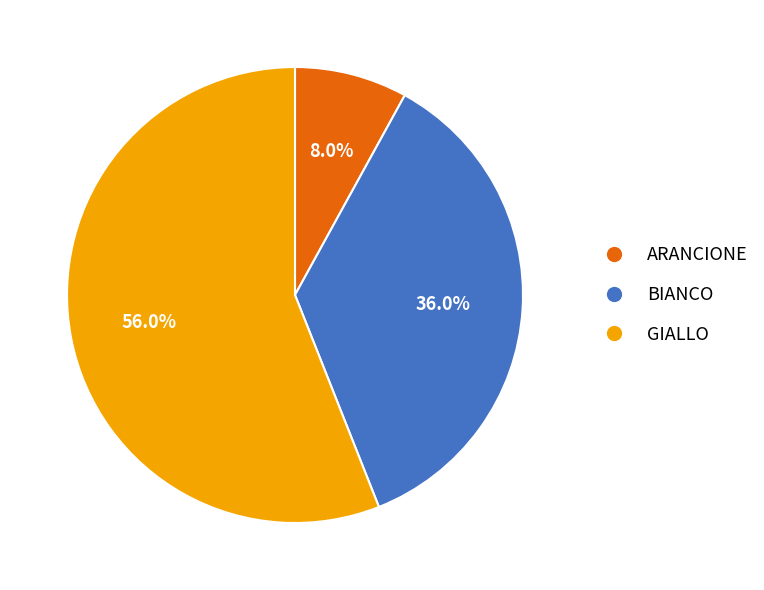

To the nearest percent, what portion does ARANCIONE represent?

8%